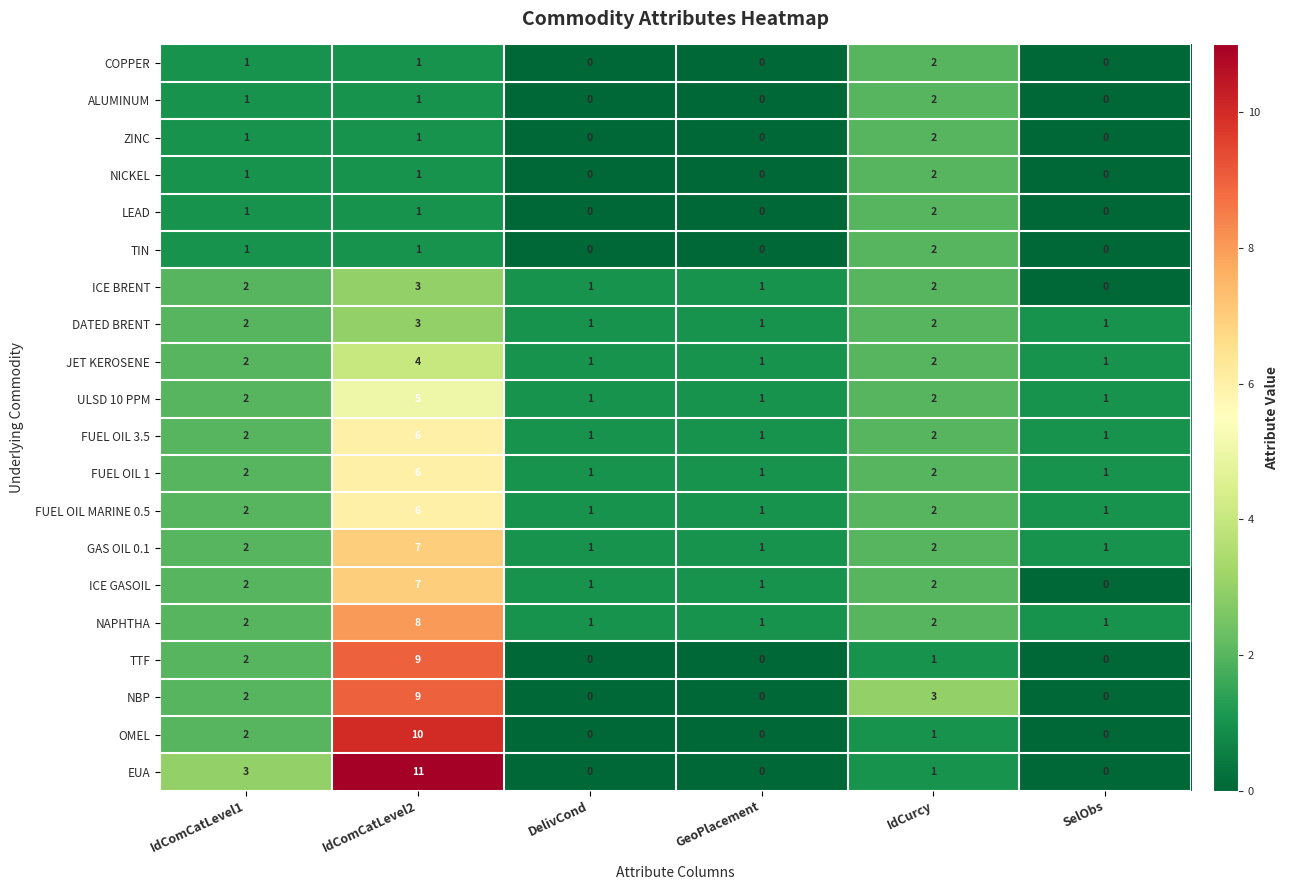

Which label corresponds to the largest value in the chart?

IdComCatLevel2